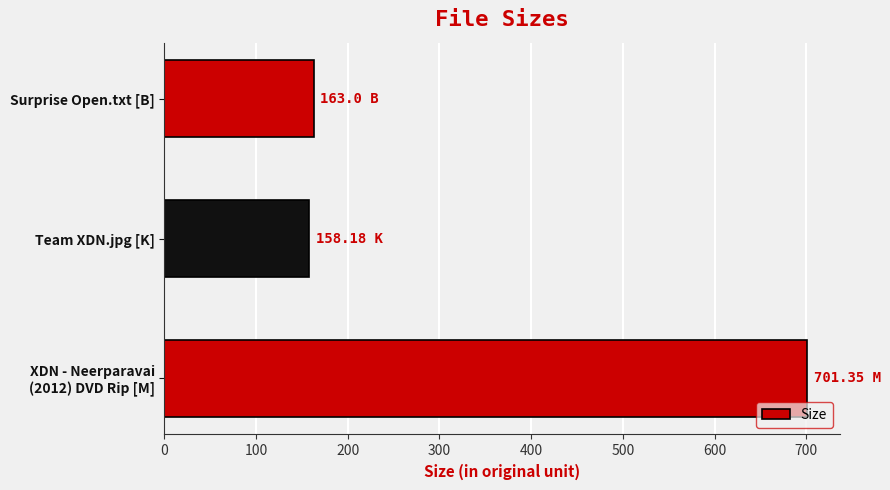

What is the average value?

340.8